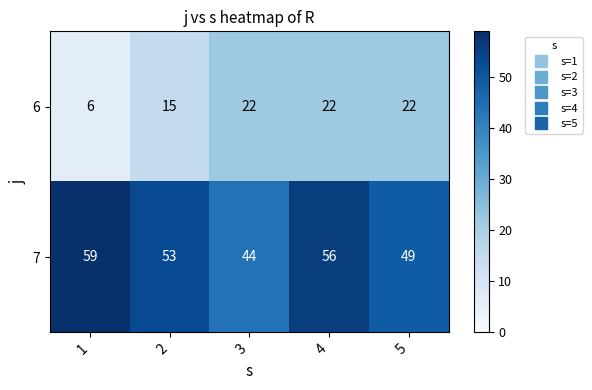

What is the lowest value of the 7 series?

44